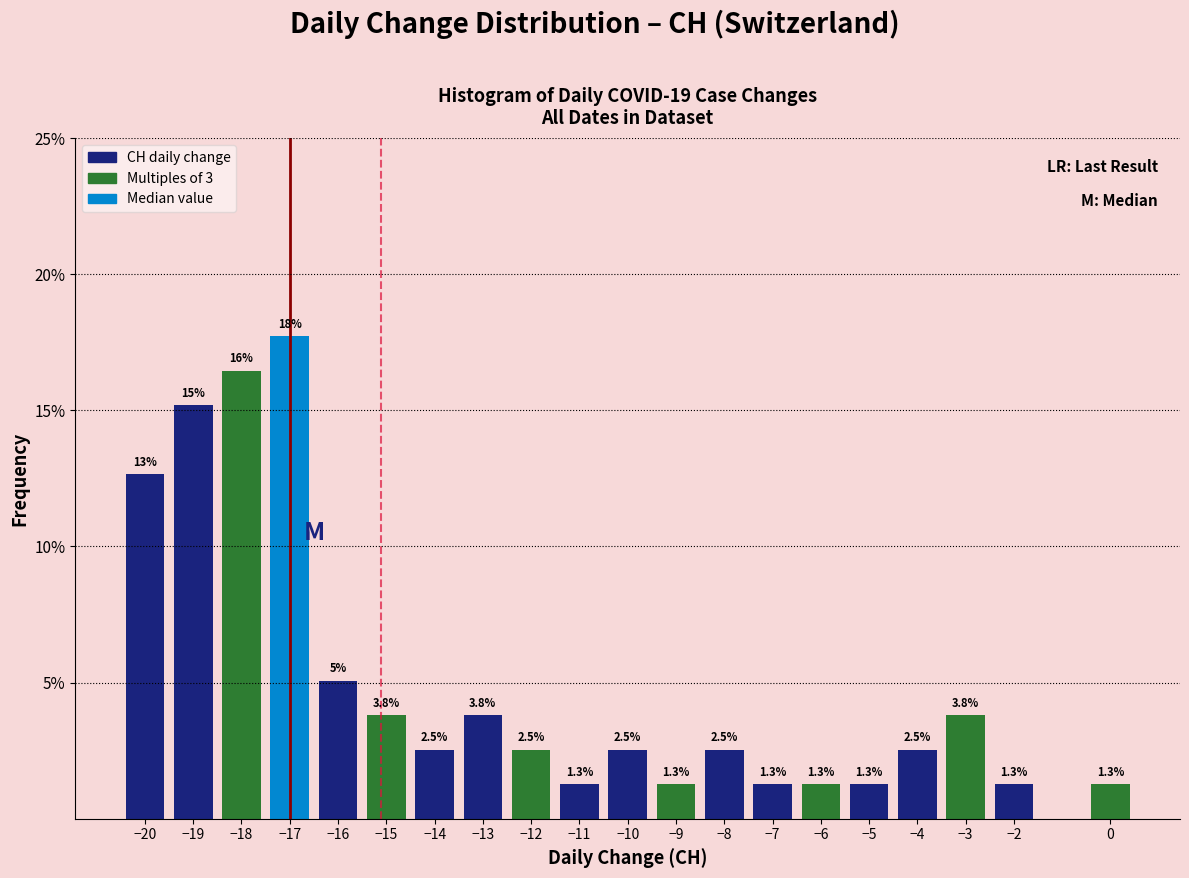

What is the change in value from −18 to −16?

-11.4